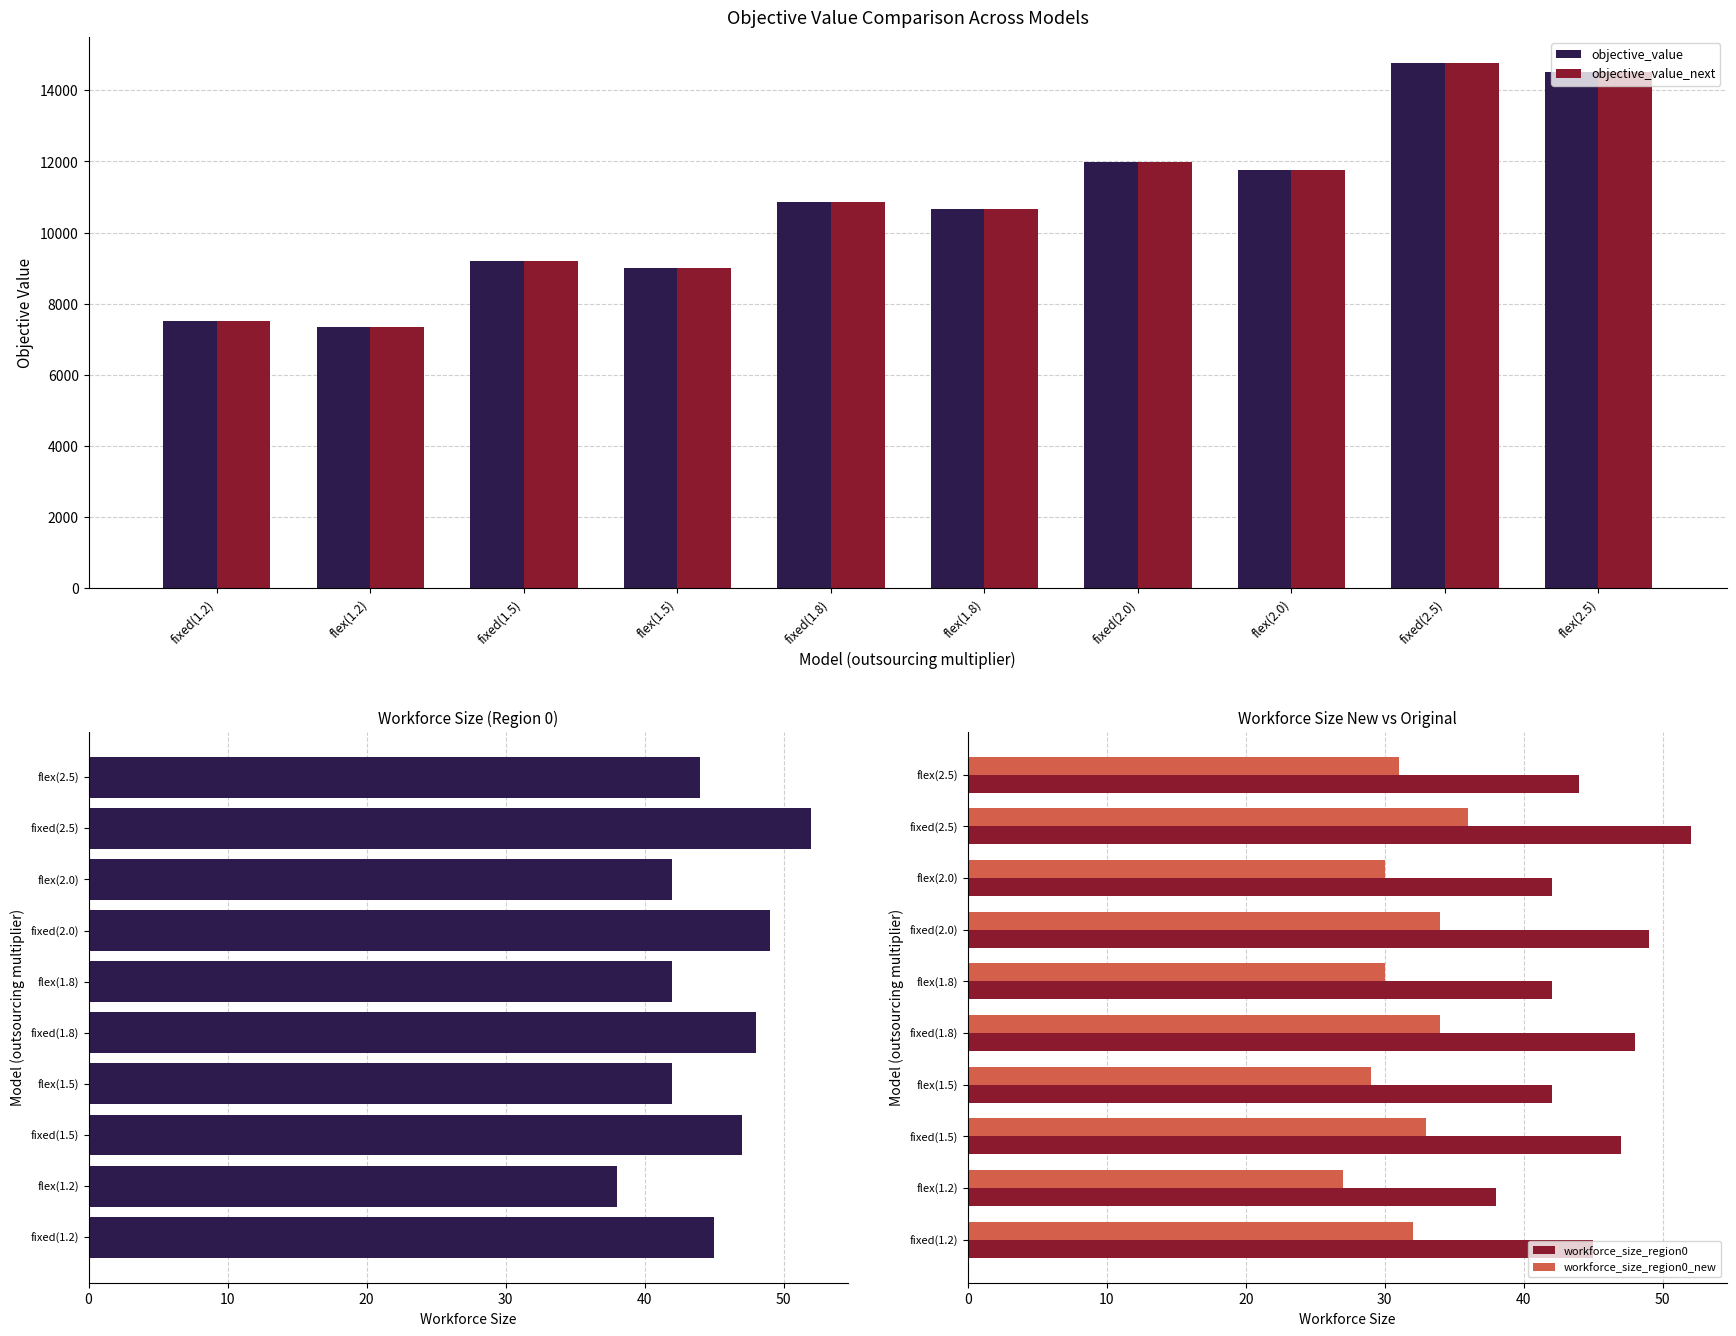

At which category does the chart reach its minimum across all series?

flex(1.2)